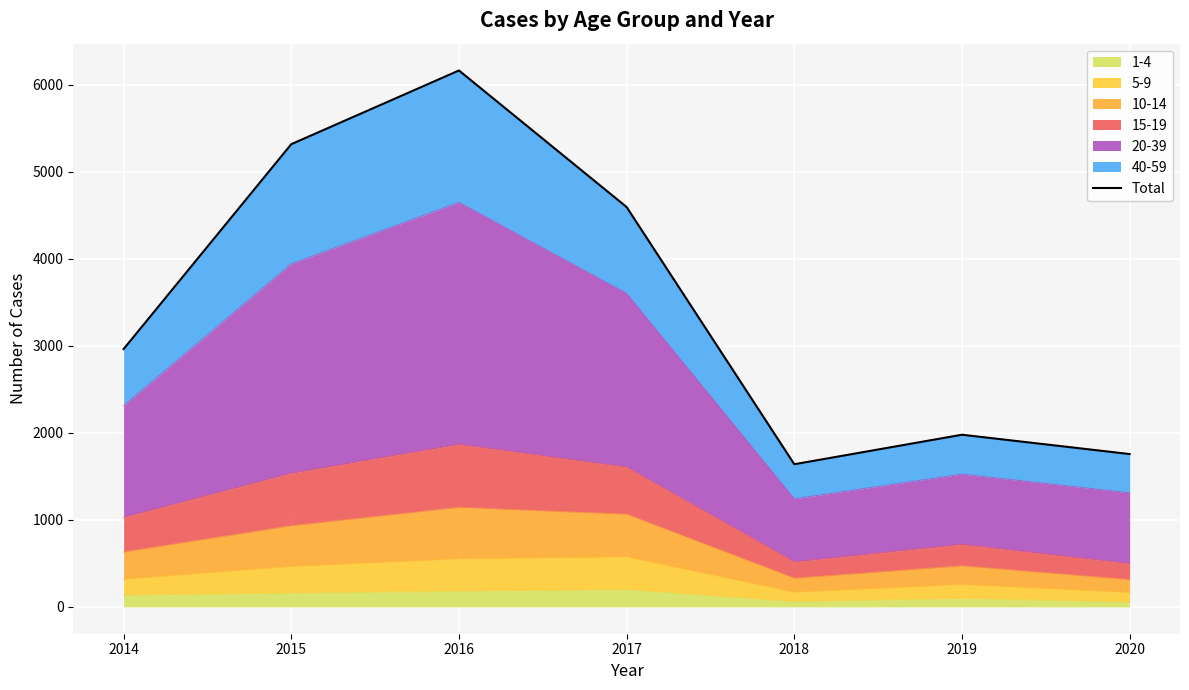

Reading left to right, extract all data points from this chart.

2962	5316	6163	4594	1639	1978	1756